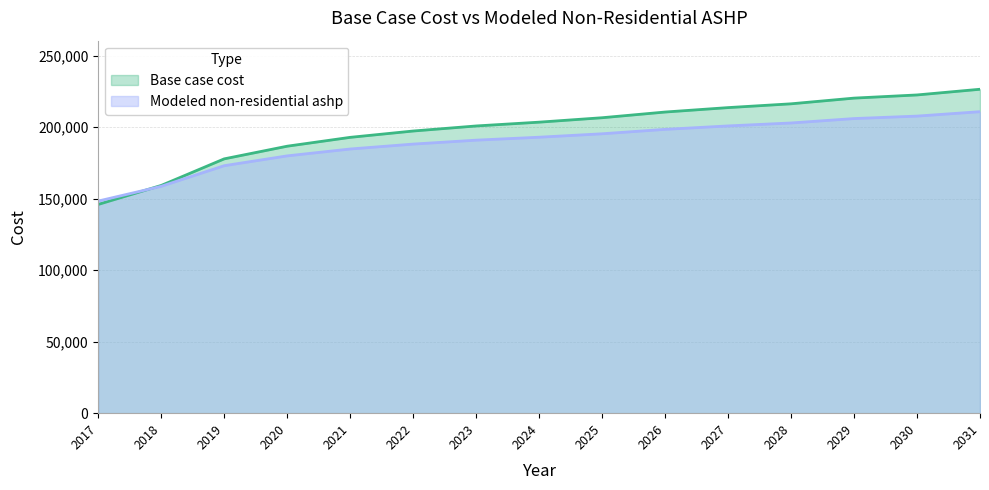

Which series ends up on top after the final intersection of Modeled non-residential ashp and Base case cost?

Base case cost